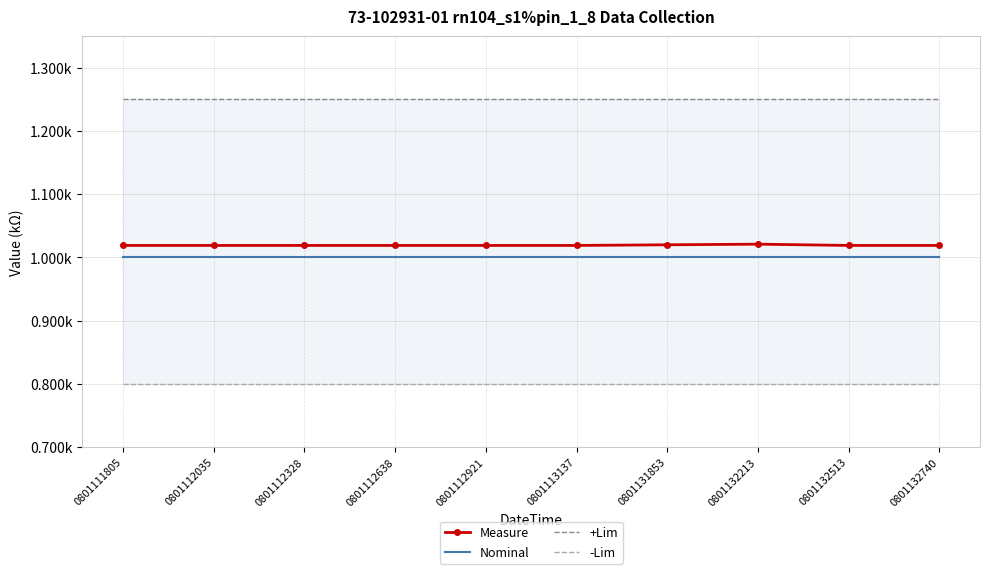

At 0801111805, list the series in order from largest to smallest.

+Lim, Measure, Nominal, -Lim